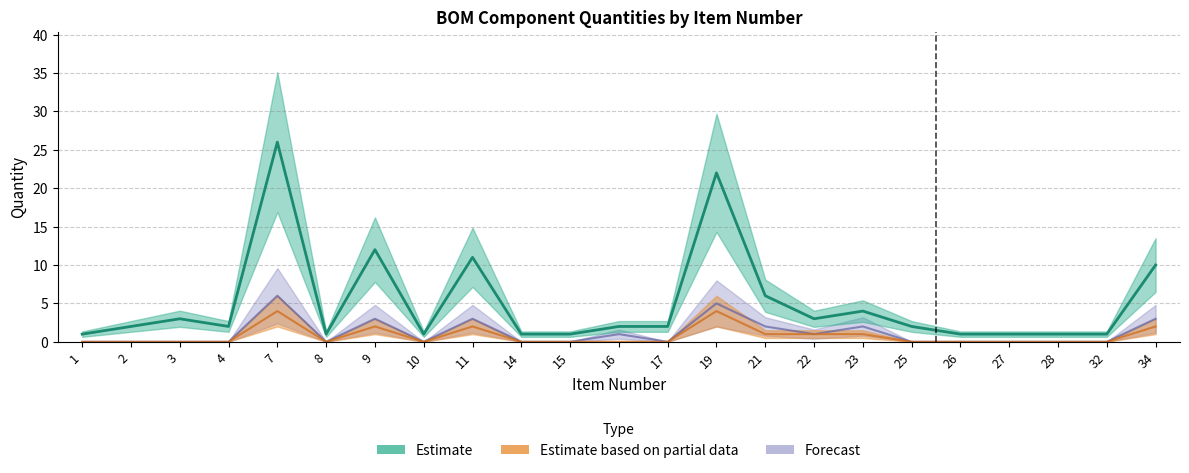

What is the greatest value displayed?

26